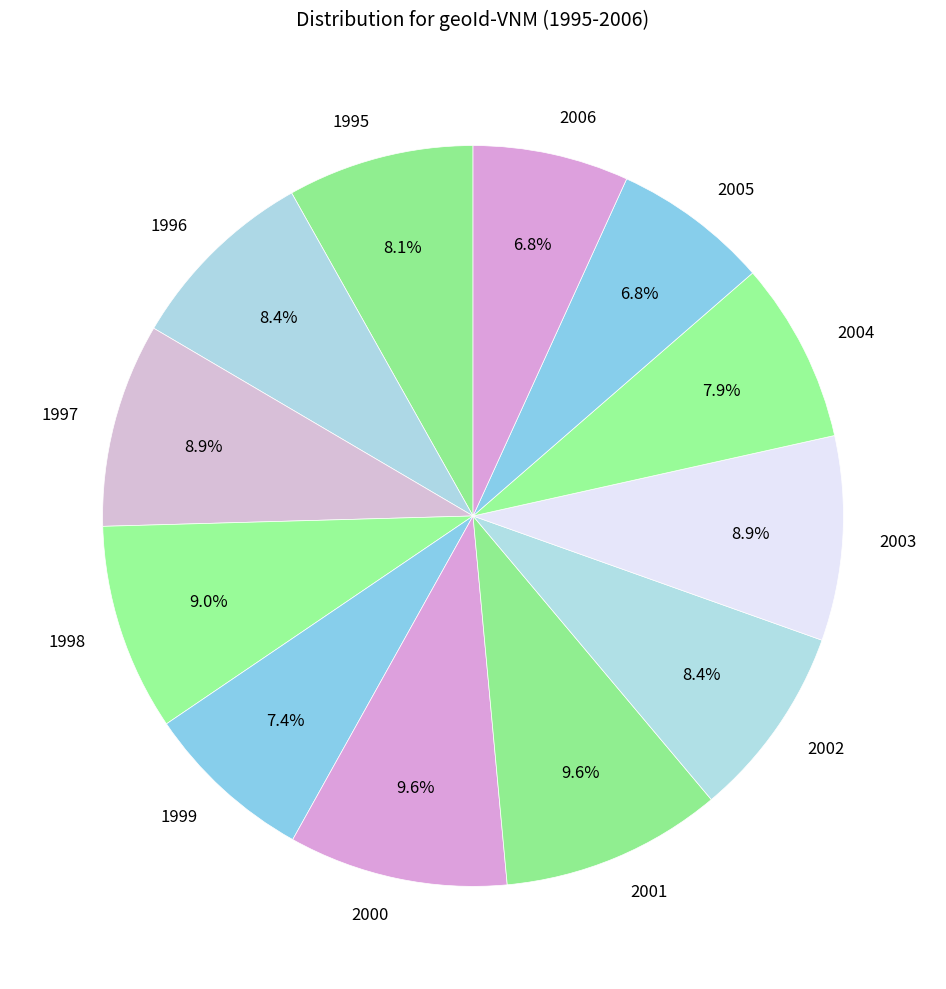

How many slices are in this pie chart?

12